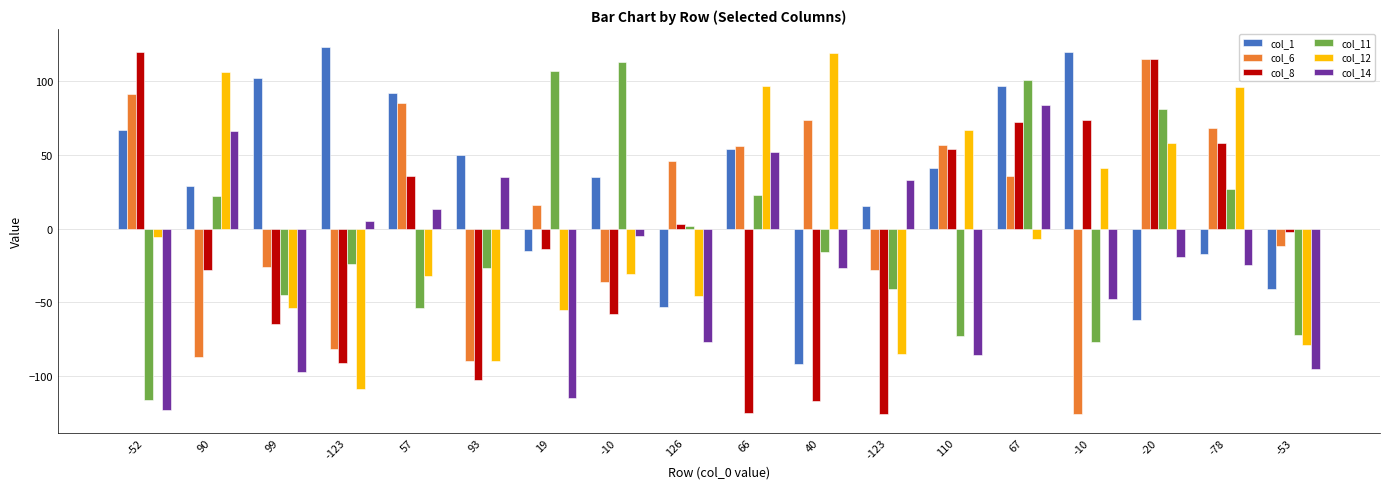

Does the chart contain any negative values?

Yes